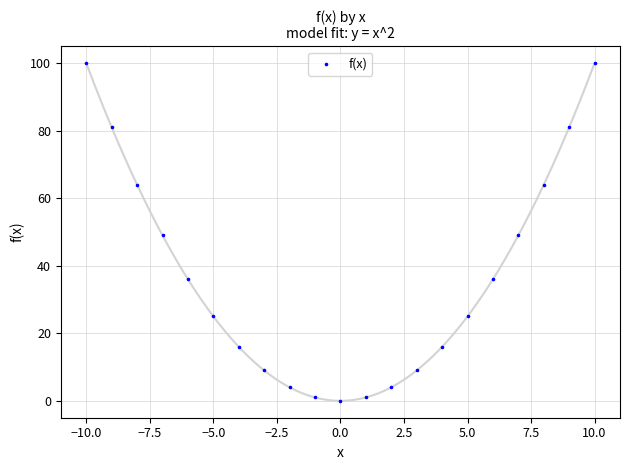

What is the range of Y values (max minus min)?

100